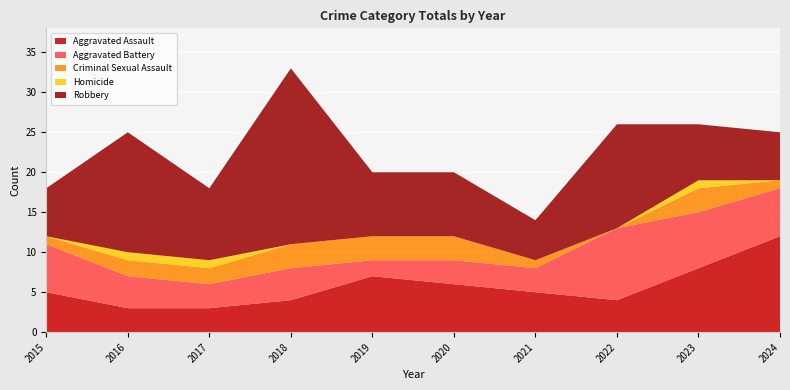

Reading right to left, what are all the values shown in this chart?

Aggravated Assault: 2024=12	2023=8	2022=4	2021=5	2020=6	2019=7	2018=4	2017=3	2016=3	2015=5
Aggravated Battery: 2024=6	2023=7	2022=9	2021=3	2020=3	2019=2	2018=4	2017=3	2016=4	2015=6
Criminal Sexual Assault: 2024=1	2023=3	2022=0	2021=1	2020=3	2019=3	2018=3	2017=2	2016=2	2015=1
Homicide: 2024=0	2023=1	2022=0	2021=0	2020=0	2019=0	2018=0	2017=1	2016=1	2015=0
Robbery: 2024=6	2023=7	2022=13	2021=5	2020=8	2019=8	2018=22	2017=9	2016=15	2015=6